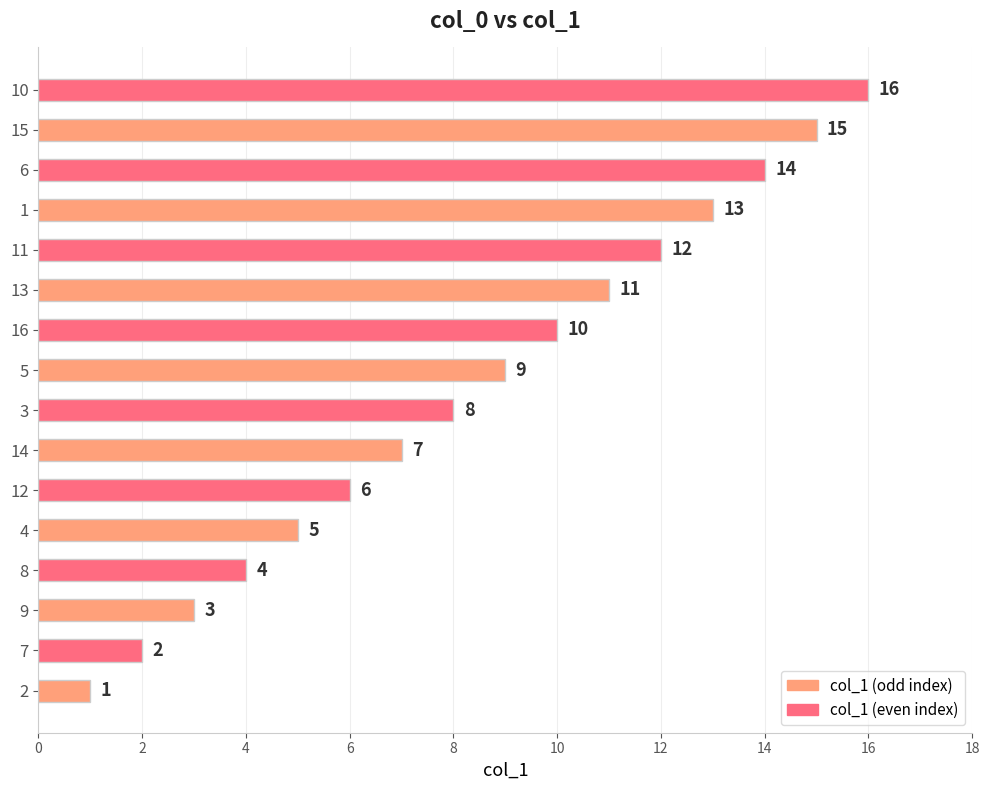

What is the sum of all values?

136